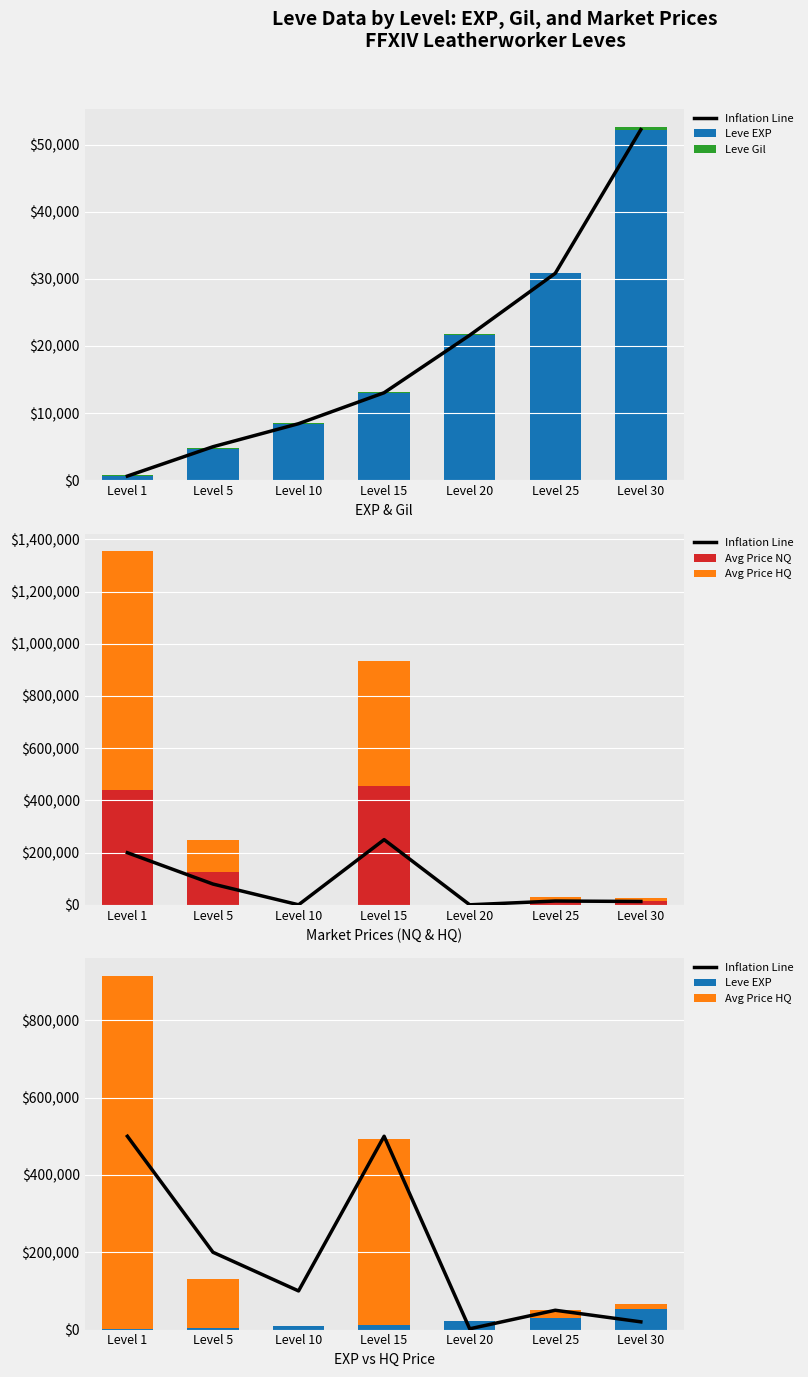

Reading right to left, transcribe all the data shown in this chart.

Inflation Line: 20000	50000	2000	500000	100000	200000	500000
Leve EXP: 52220	30820	21600	13040	8430	4660	630
Leve Gil: 410	107	232	174	172	140	112
Avg Price NQ: 13300	10390	505	455388	514	125000	439782
Avg Price HQ: 13300	21000	1000	480529	869	125000	913562